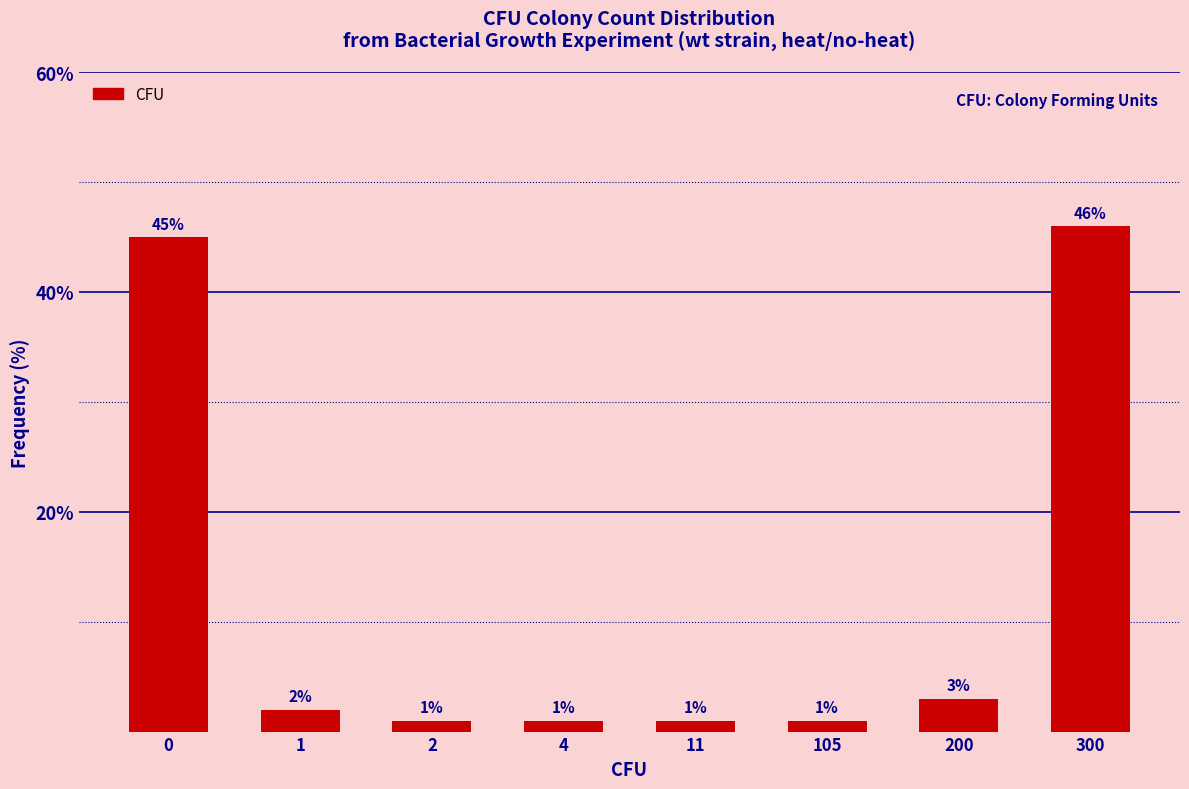

Reading right to left, extract all data points from this chart.

46	3	1	1	1	1	2	45